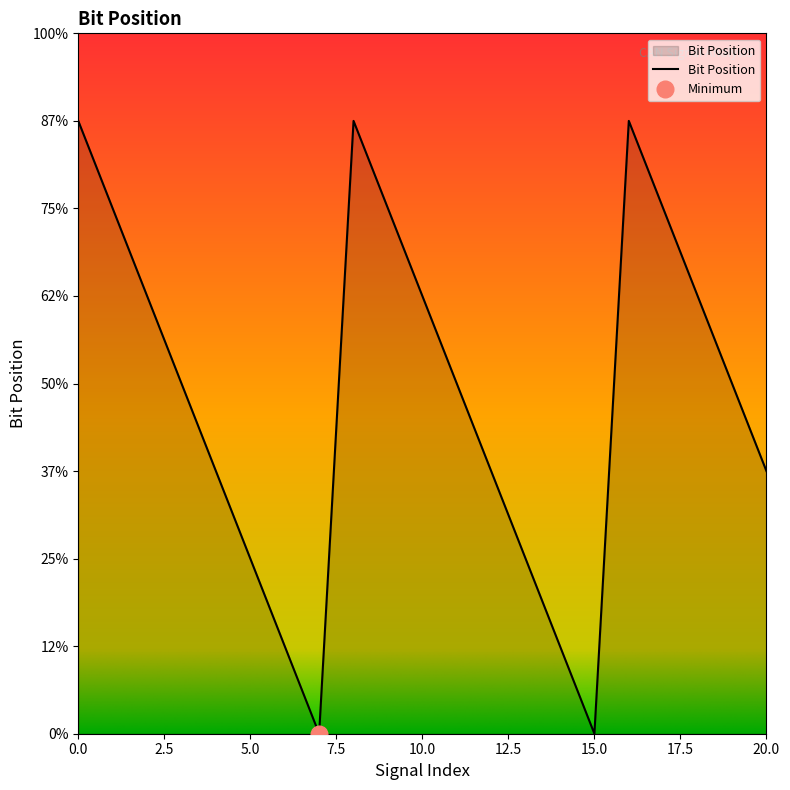

Reading right to left, what are all the values shown in this chart?

20=3	19=4	18=5	17=6	16=7	15=0	14=1	13=2	12=3	11=4	10=5	9=6	8=7	7=0	6=1	5=2	4=3	3=4	2=5	1=6	0=7